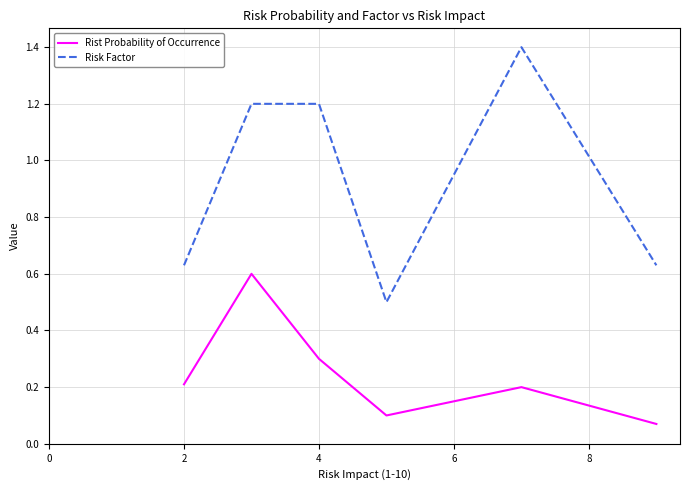

Which series has the largest total across all categories?

Risk Factor